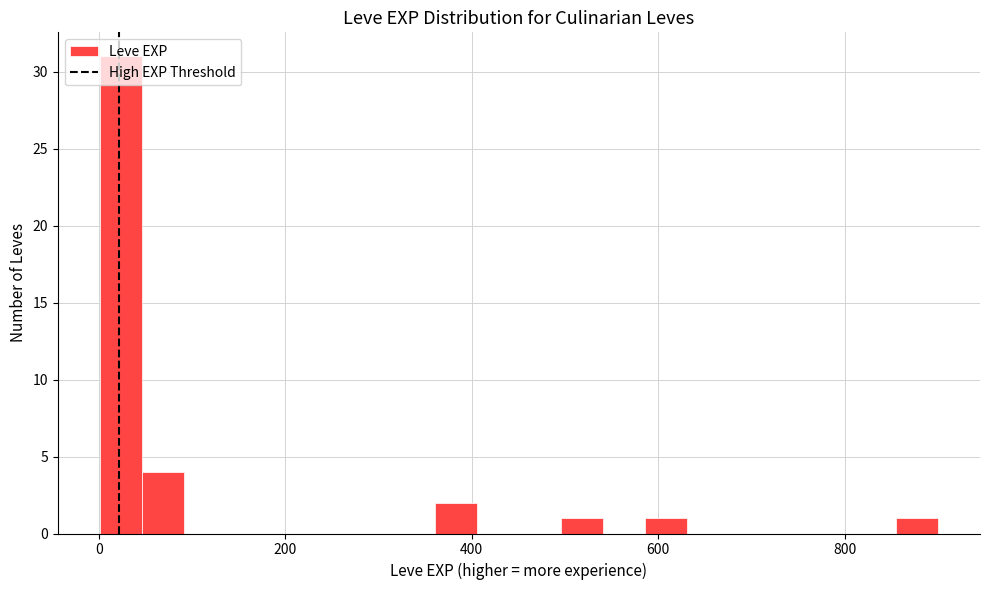

Read against the x-axis, roughly where is the centre of the tallest bar?

20